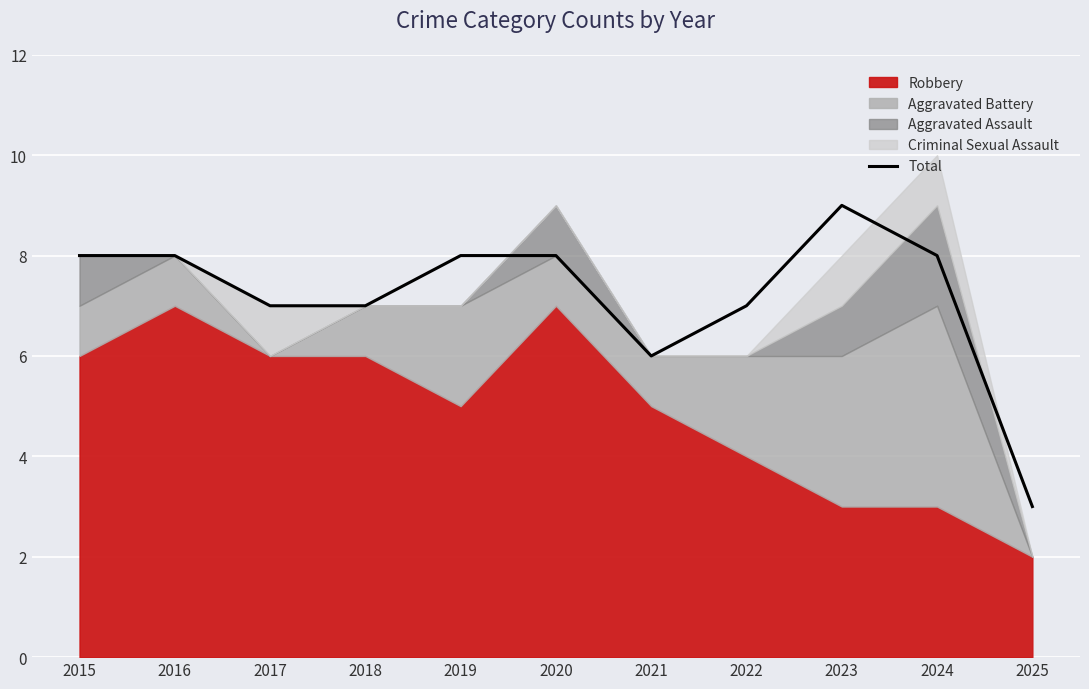

The value of Total at 2025 is 5. True or false?

False